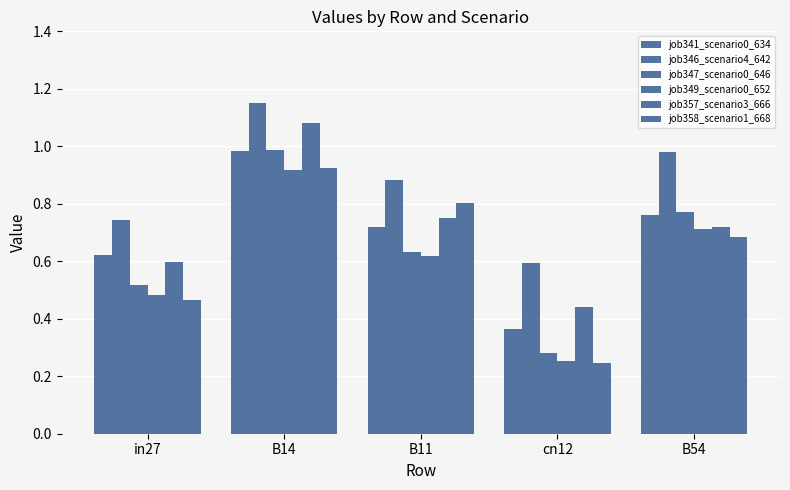

What is the sum of all job349_scenario0_652 values?

3.0